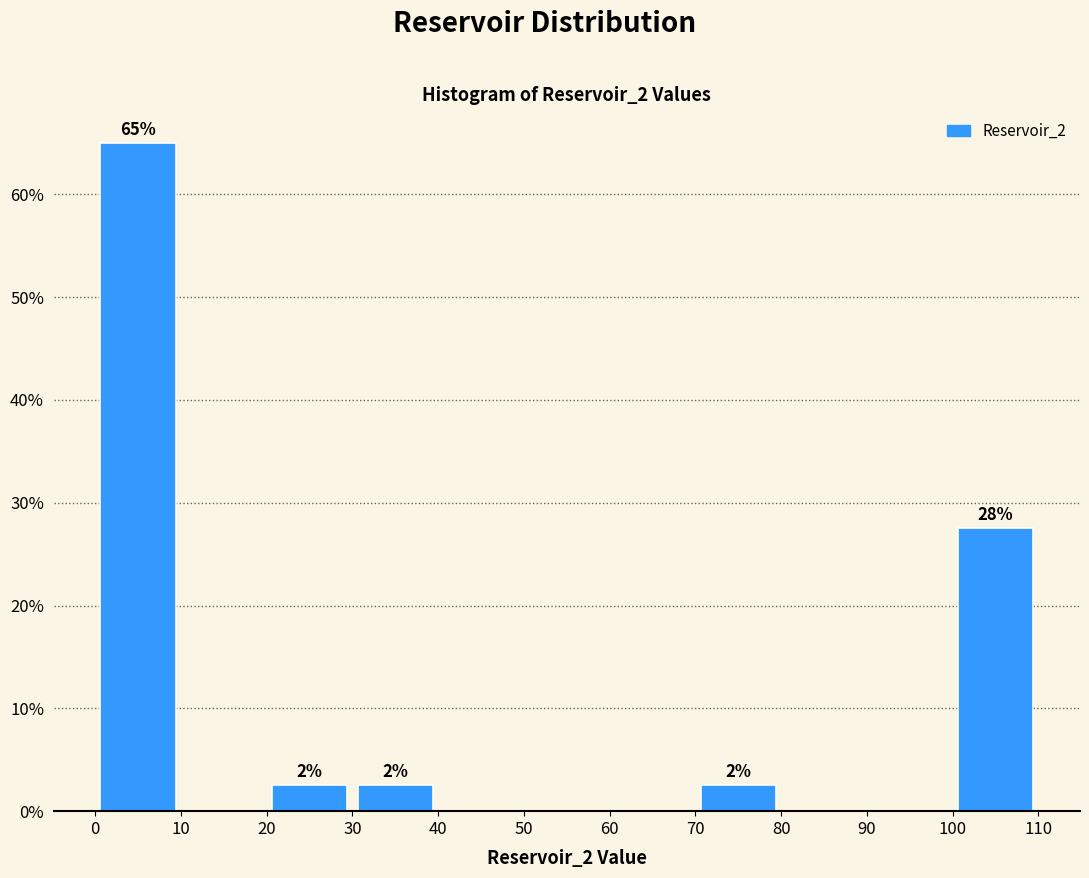

Which range on the x-axis has the tallest bar?

0 to 10